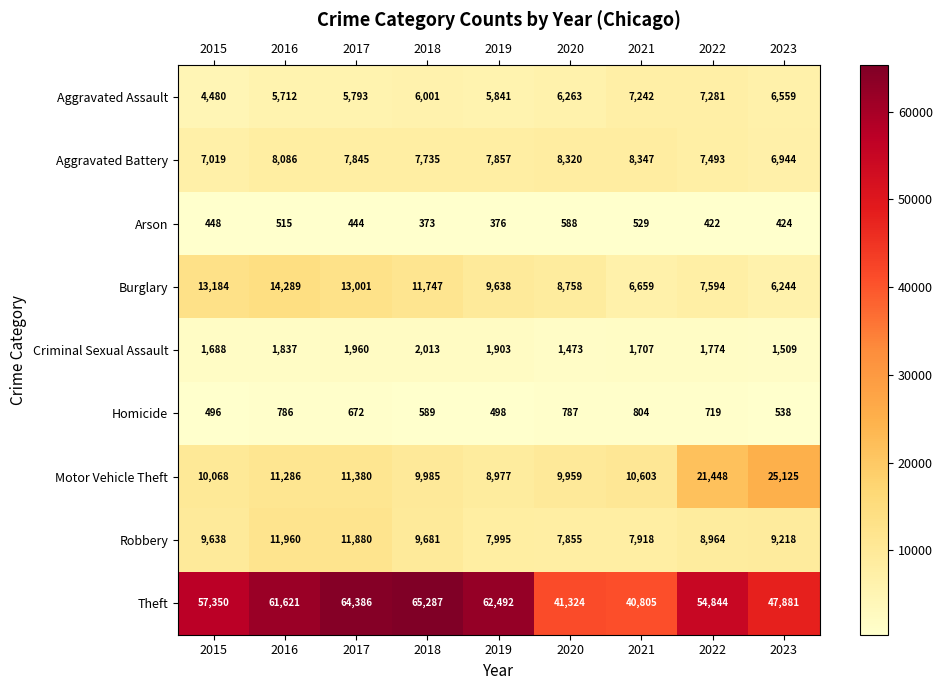

The Aggravated Battery series shows 2545 at 2018. True or false?

False